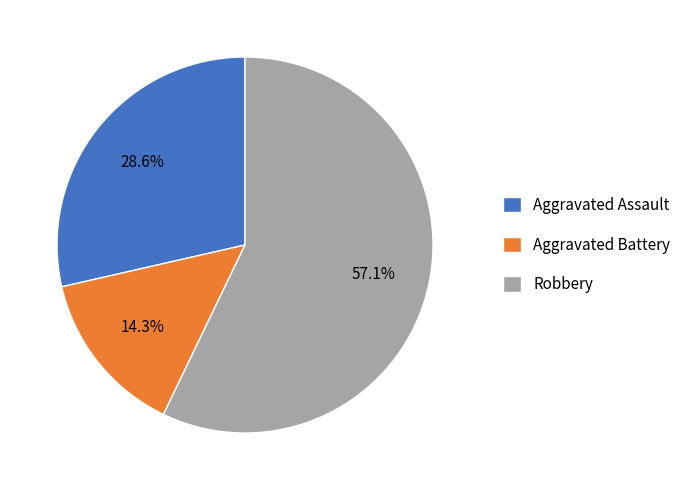

To the nearest percent, what is the difference between the largest and smallest slice percentages?

43%